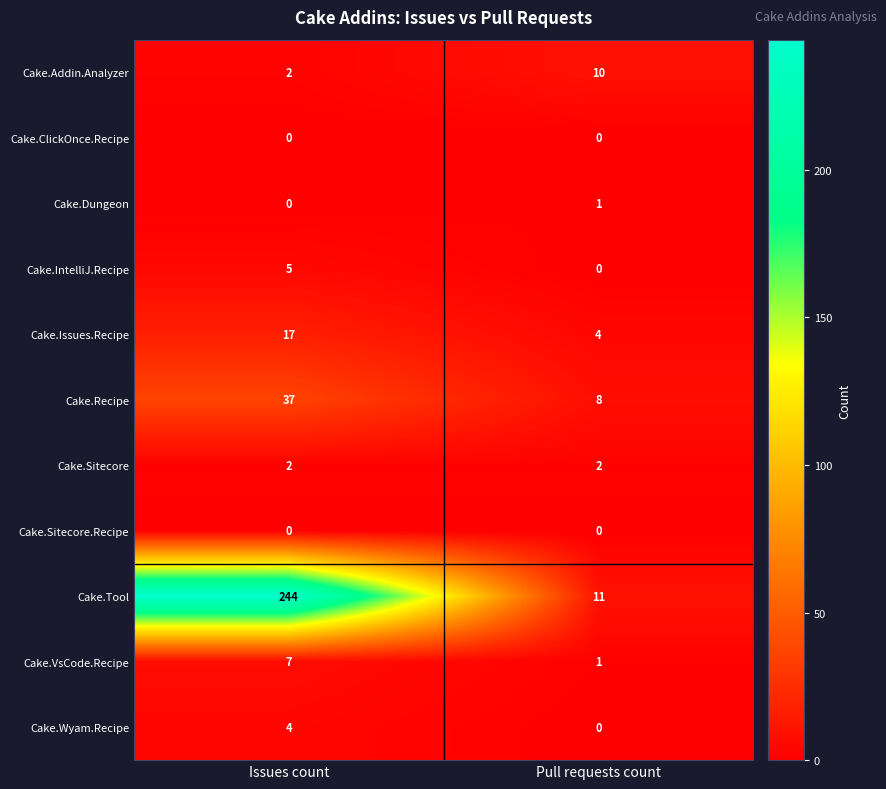

What value does the Cake.Issues.Recipe series have at Issues count?

17